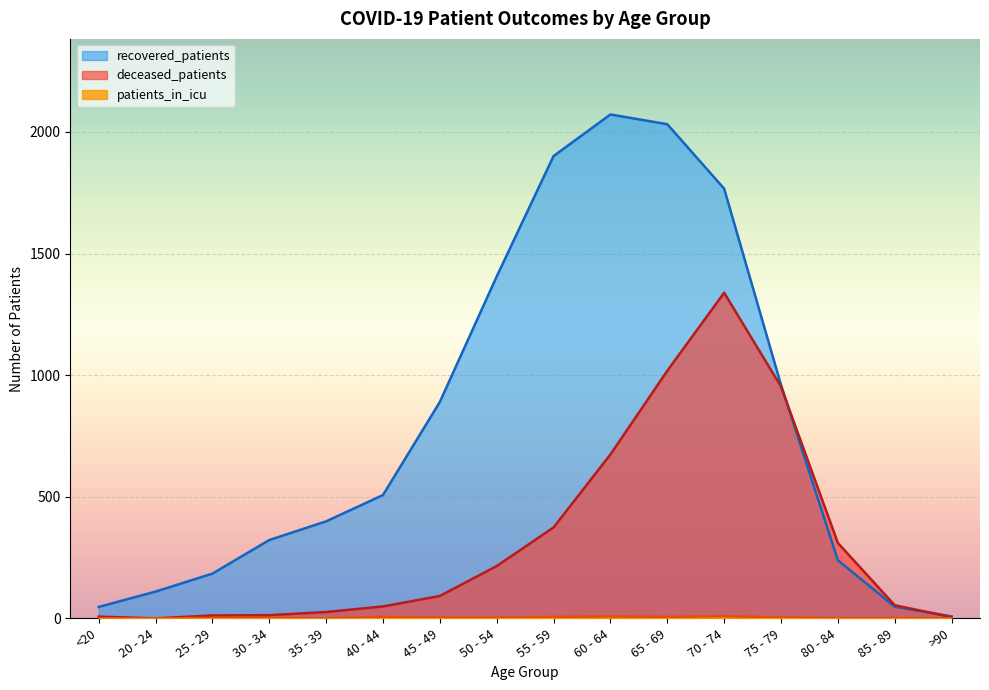

What is the total value across all series at 75 - 79?

1917